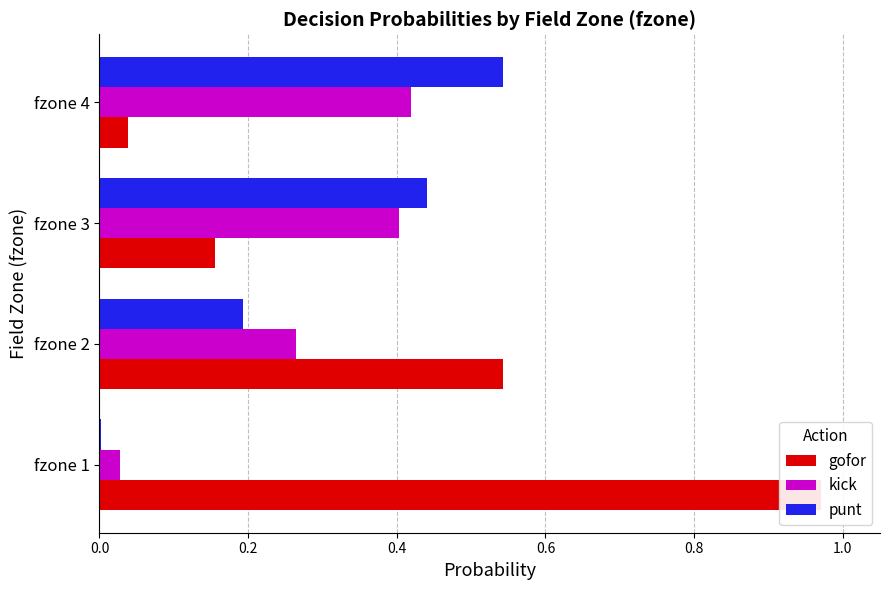

What is the approximate value of punt at fzone 3?

0.4